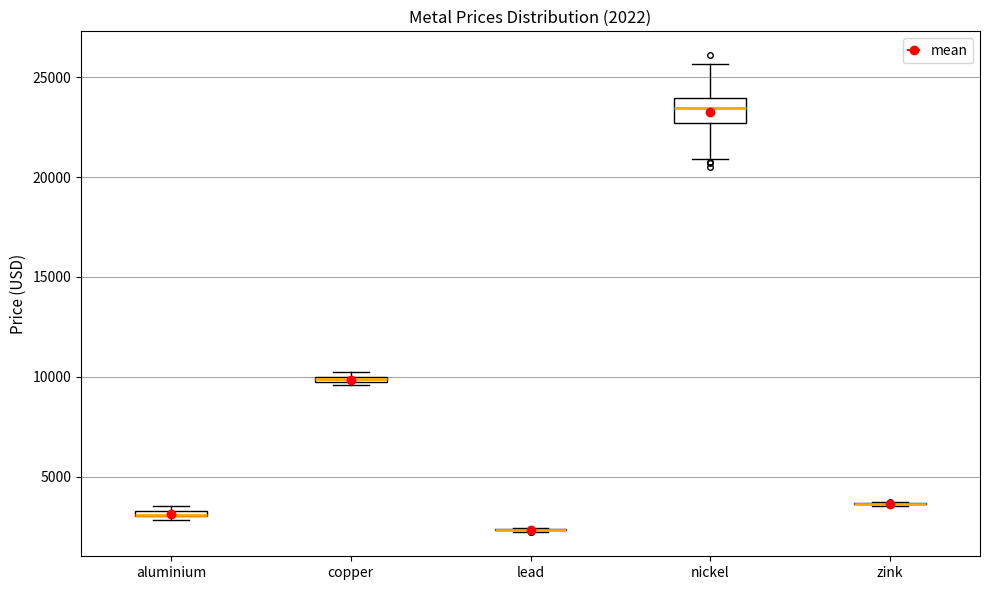

Comparing the boxes themselves (not the whiskers), which one is the tallest?

nickel